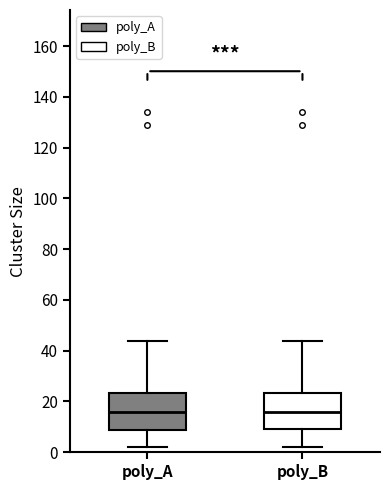

Reading left to right, transcribe this box plot: for each box, give where its median line is, the range the box spans, and where its two whiskers end, as read against the y-axis. The values are not printed on the chart, so give them approximately, as read against the axis.

poly_A: median 16, box 8 to 24, whiskers 2 to 44
poly_B: median 16, box 10 to 24, whiskers 2 to 44